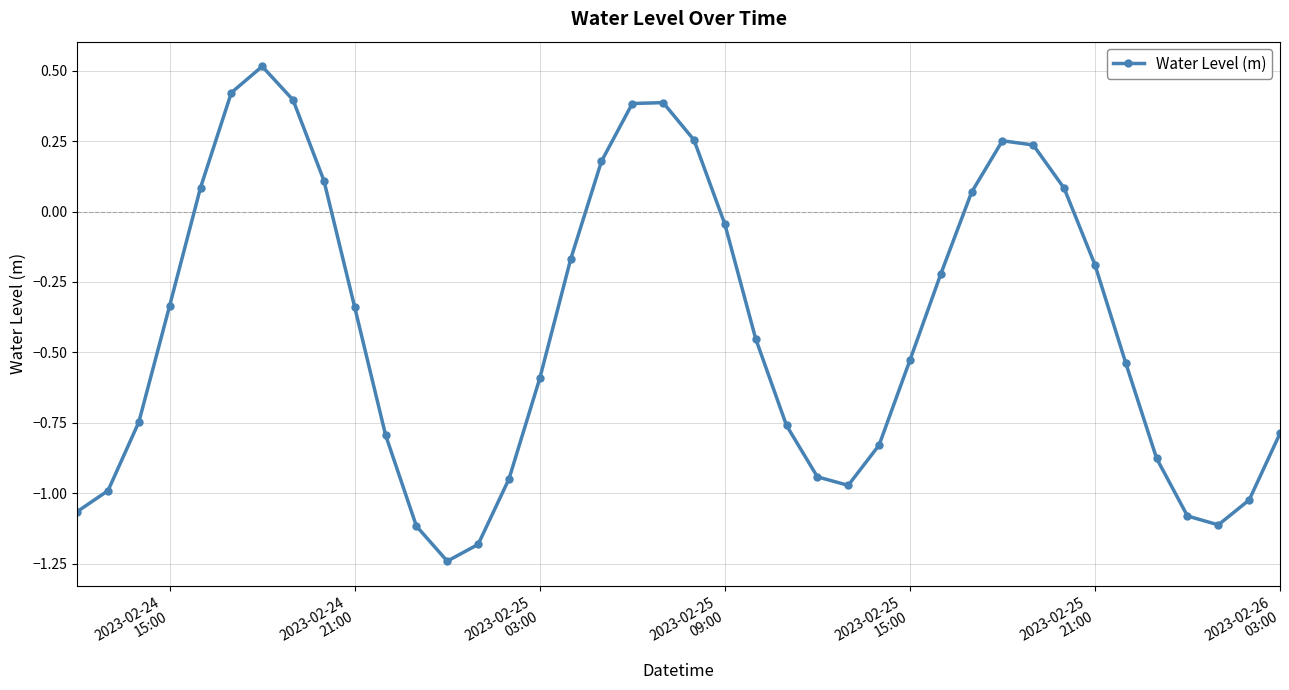

How many points are higher than both their immediate neighbors (excluding endpoints)?

3